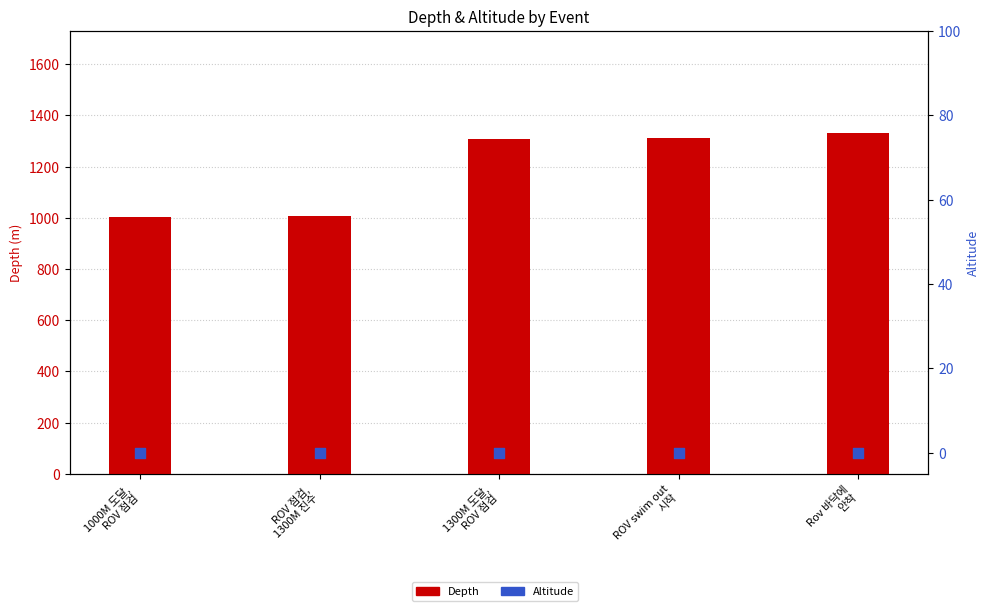

Is the value of Altitude at ROV 점검,
1300M 진수 greater than the value of Depth at ROV 점검,
1300M 진수?

No